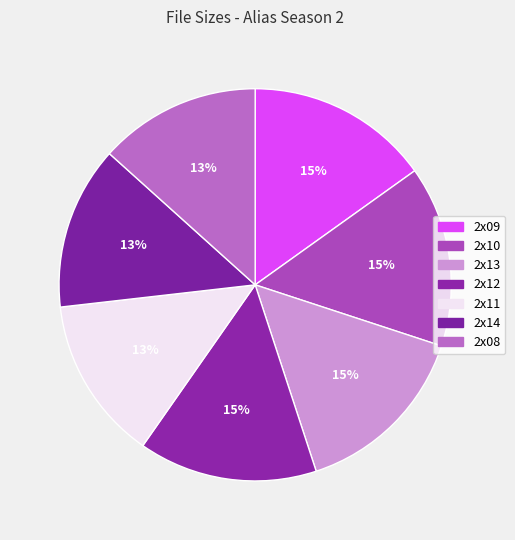

To the nearest percent, what is the difference between the largest and smallest slice percentages?

2%